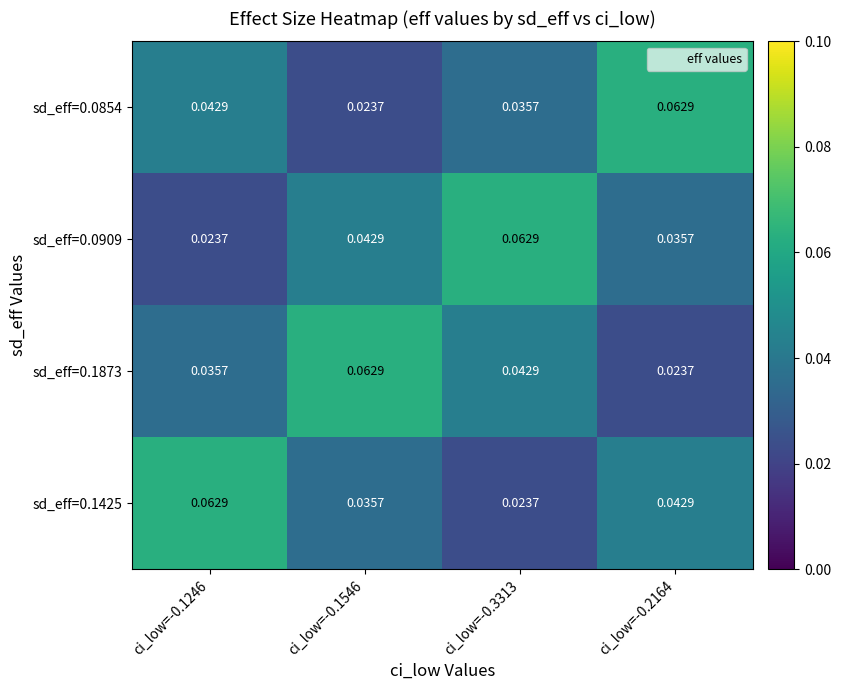

Between ci_low=-0.1246 and ci_low=-0.1546, which series saw the biggest shift?

sd_eff=0.1873